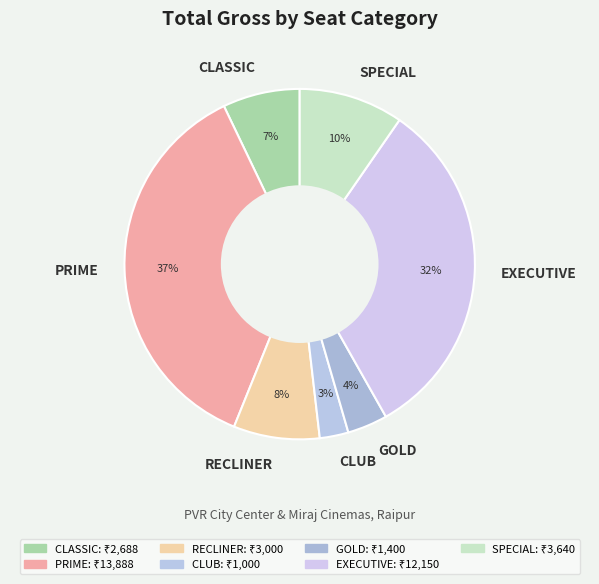

Which category has the smallest portion of the pie?

CLUB